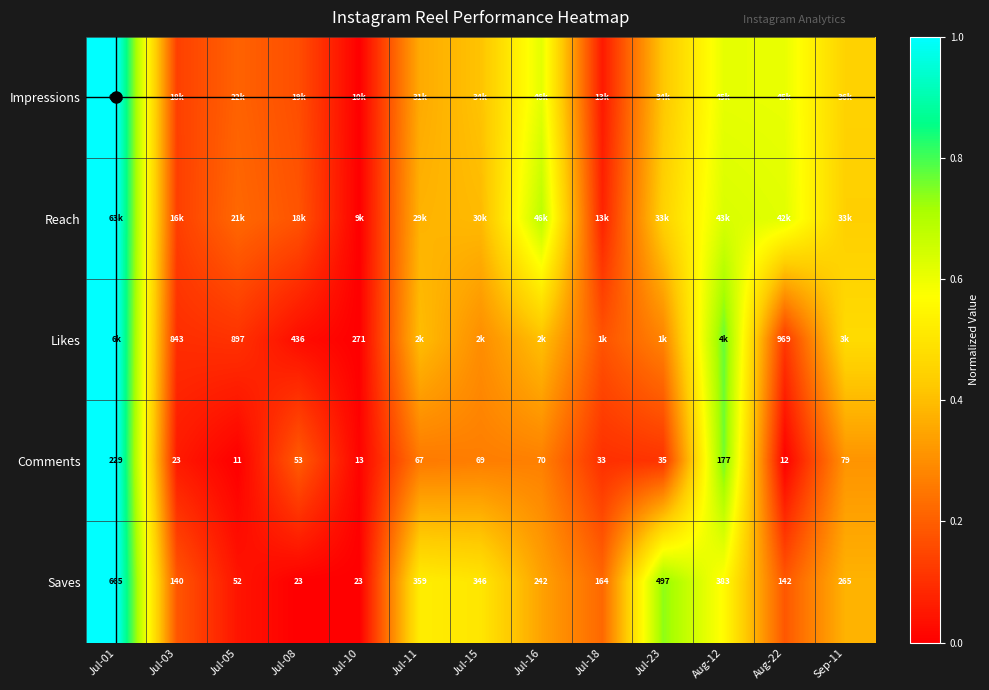

What is the maximum value shown in the chart?

1.0